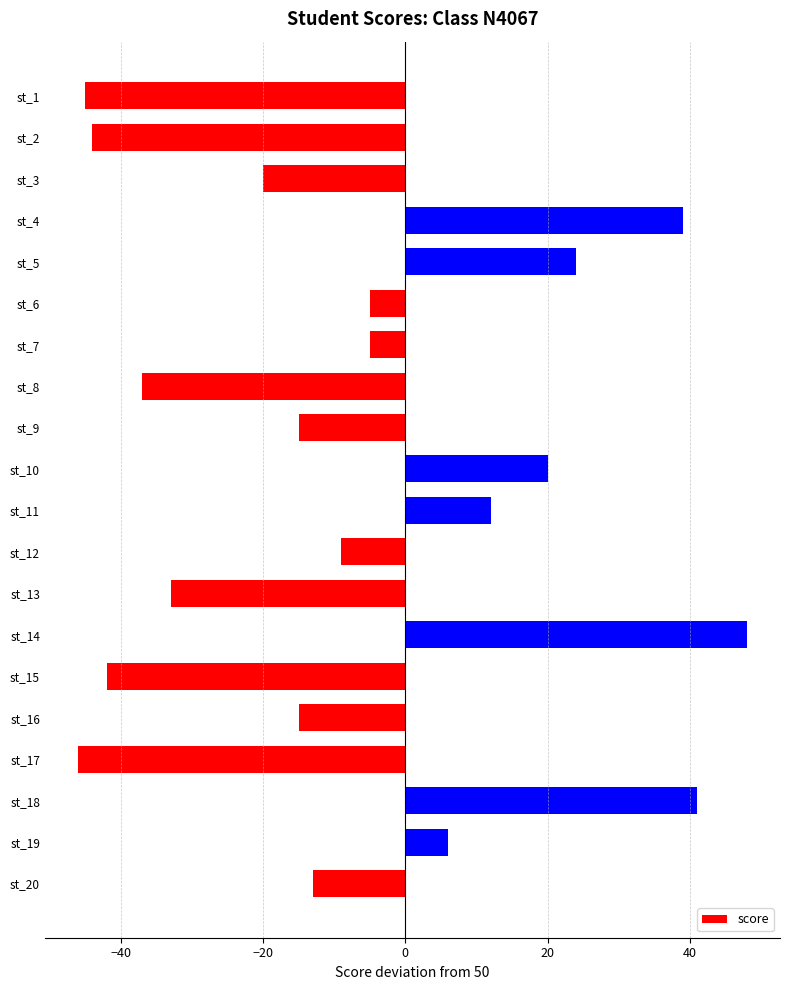

Which has a higher value, st_8 or st_3?

st_3